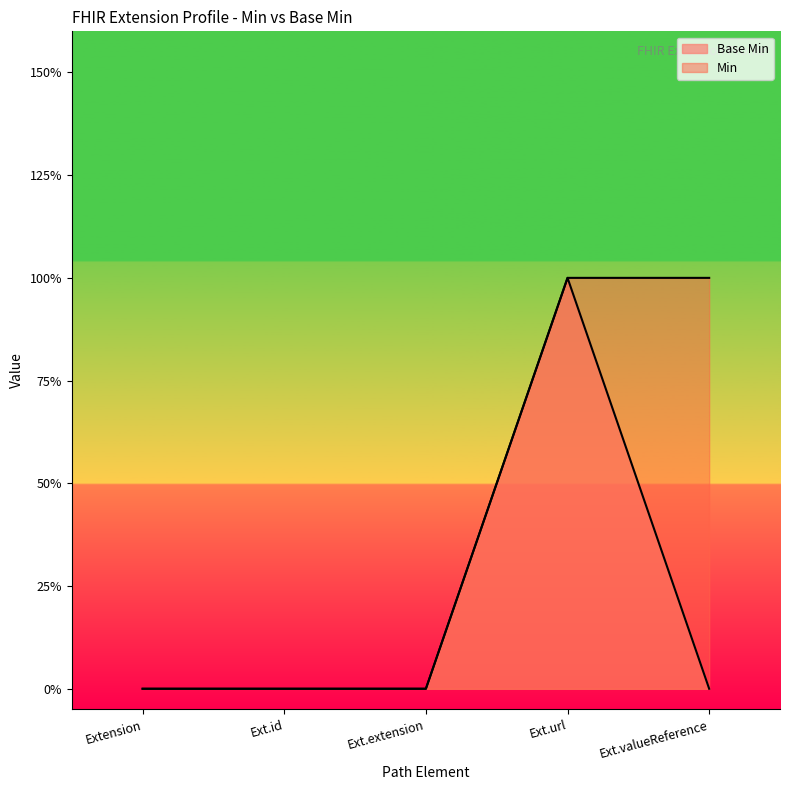

What is the sum of the values at Ext.id and Ext.url?

1